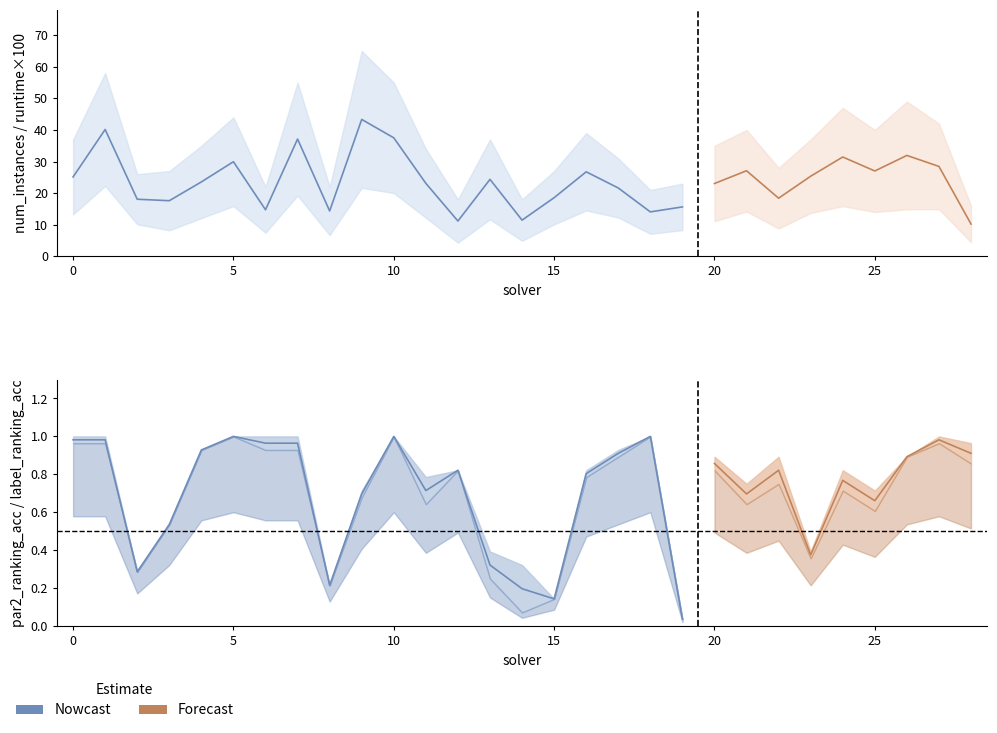

What is the difference between the label_ranking_acc values at 2 and 26?

0.6